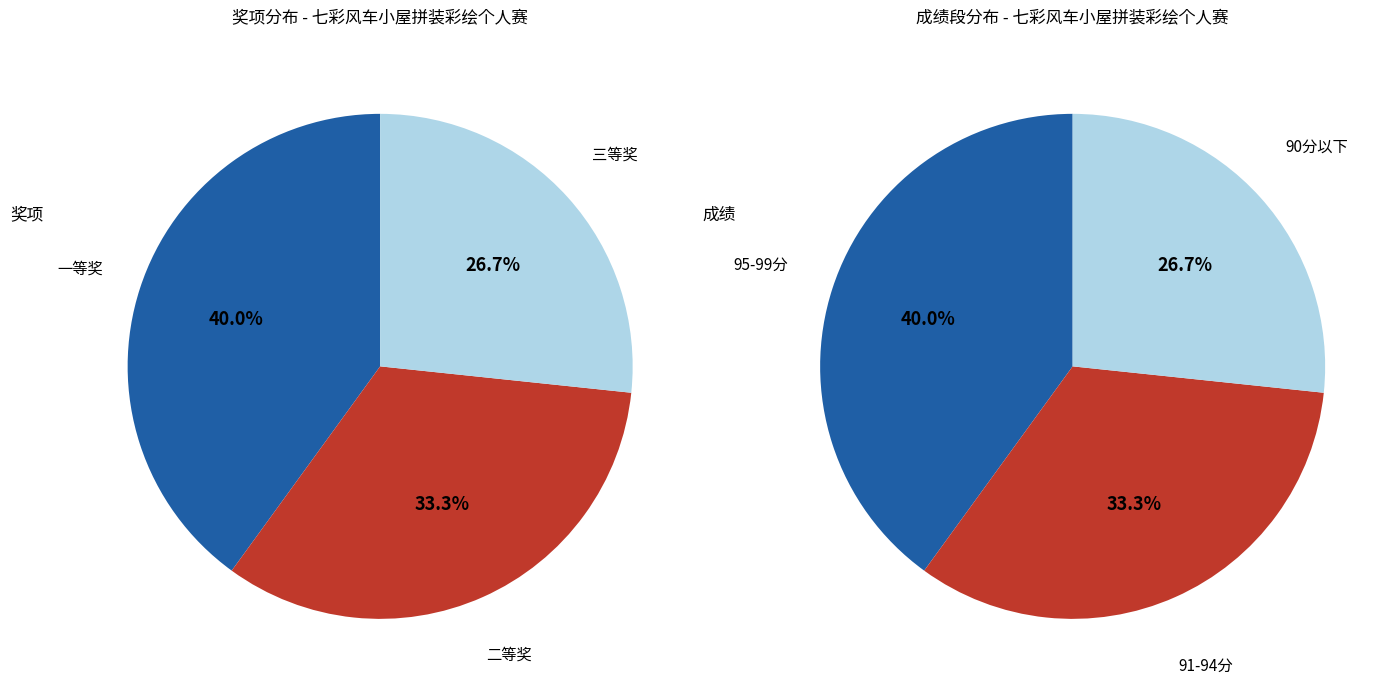

What is the change in value from 二等奖 to 三等奖?

-3